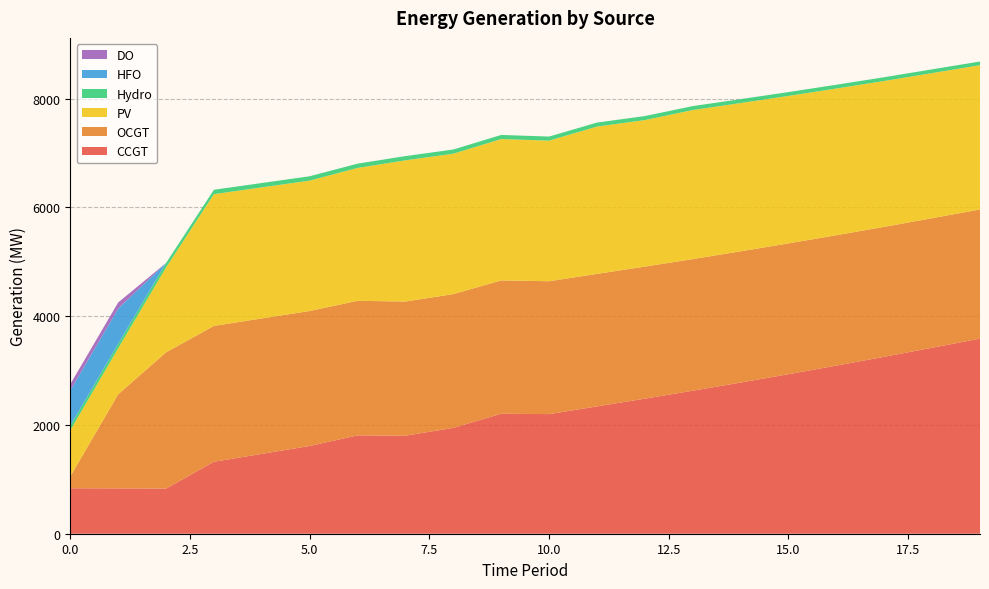

Reading left to right, what are all the values shown in this chart?

CCGT: 0=836	1=833	2=830	3=1323	4=1468	5=1613	6=1808	7=1802	8=1946	9=2206	10=2199	11=2341	12=2483	13=2629	14=2779	15=2933	16=3091	17=3253	18=3419	19=3587
OCGT: 0=216	1=1730	2=2505	3=2498	4=2490	5=2482	6=2474	7=2467	8=2459	9=2451	10=2443	11=2436	12=2428	13=2420	14=2413	15=2405	16=2397	17=2389	18=2382	19=2374
PV: 0=850	1=846	2=1560	3=2422	4=2410	5=2397	6=2443	7=2596	8=2582	9=2599	10=2585	11=2708	12=2694	13=2740	14=2726	15=2711	16=2697	17=2682	18=2668	19=2653
Hydro: 0=84	1=83	2=82	3=81	4=80	5=80	6=79	7=78	8=77	9=76	10=75	11=74	12=74	13=73	14=72	15=71	16=70	17=69	18=69	19=68
HFO: 0=651	1=648	2=0	3=0	4=0	5=0	6=0	7=0	8=0	9=0	10=0	11=0	12=0	13=0	14=0	15=0	16=0	17=0	18=0	19=0
DO: 0=111	1=111	2=0	3=0	4=0	5=0	6=0	7=0	8=0	9=0	10=0	11=0	12=0	13=0	14=0	15=0	16=0	17=0	18=0	19=0